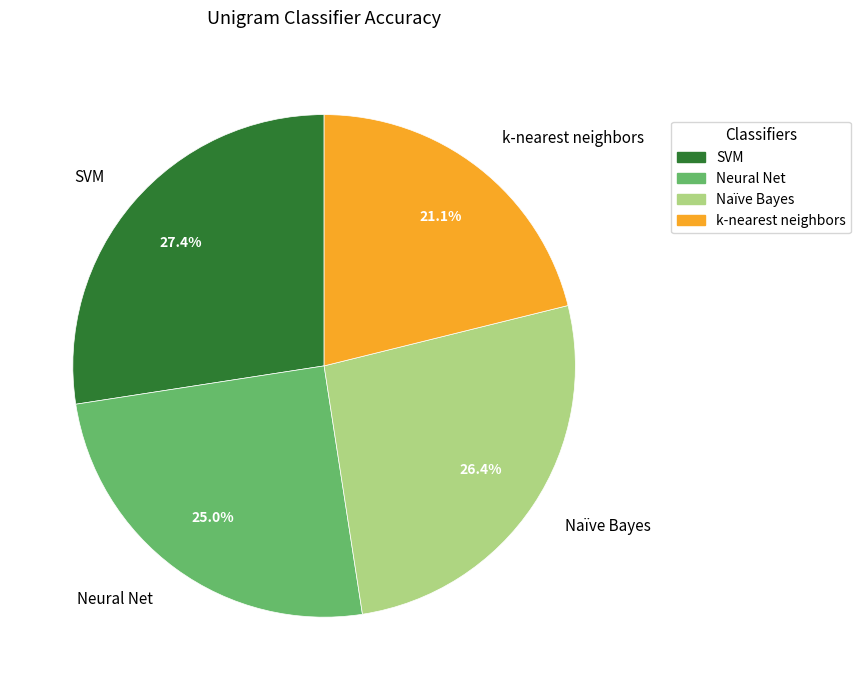

How many segments does this pie chart have?

4